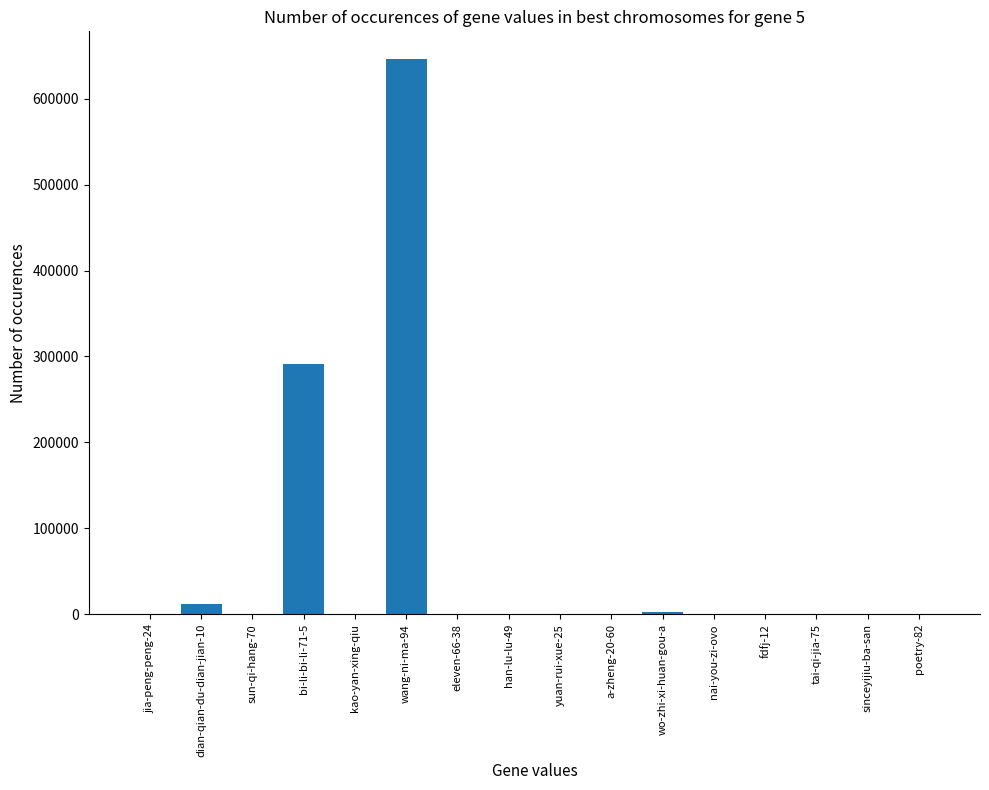

Which category has the highest value across all series?

wang-ni-ma-94